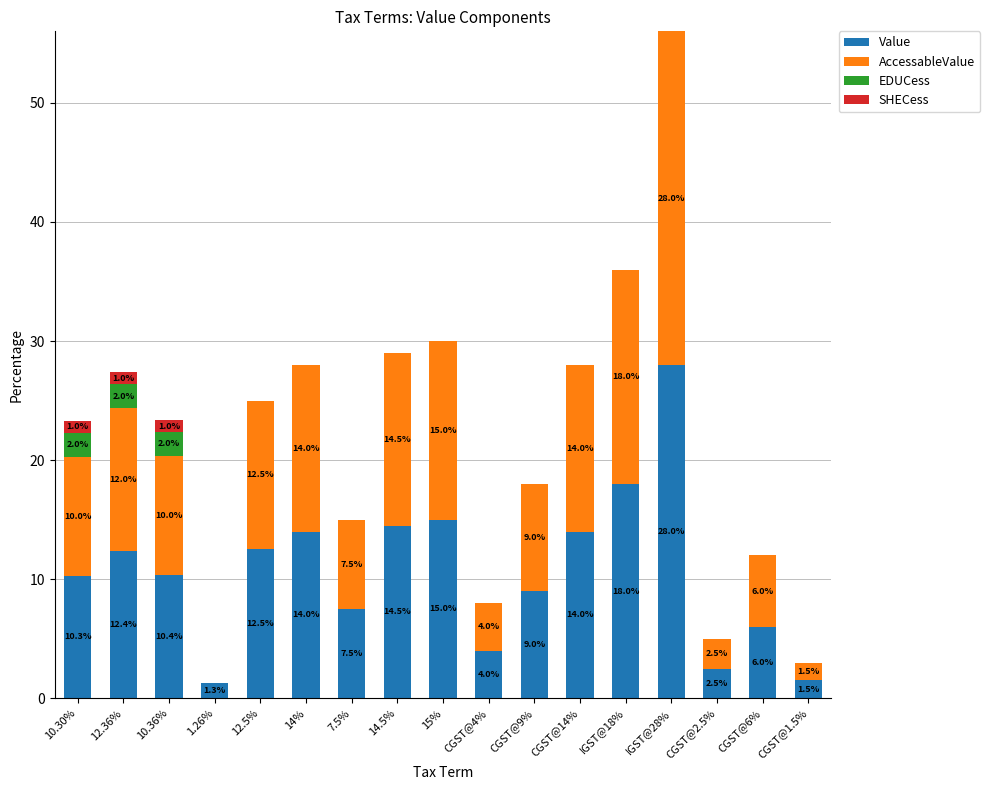

What is the total value across all series at 15%?

30.0